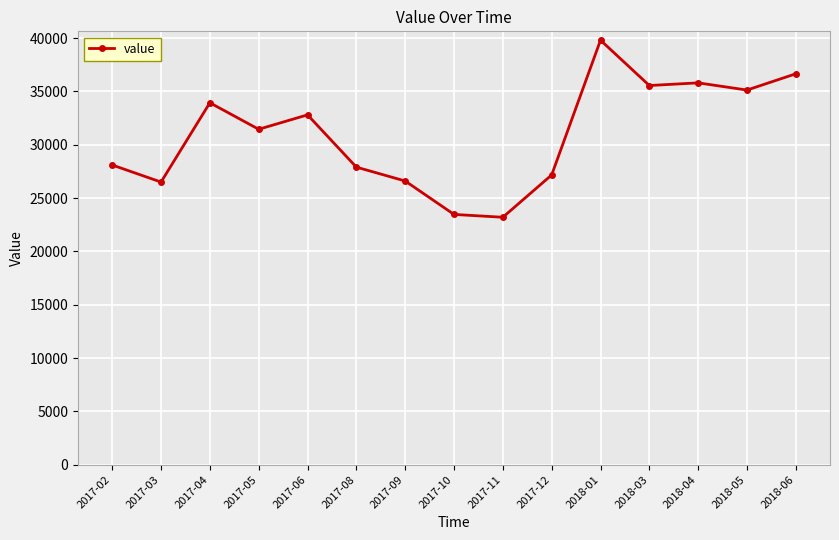

True or false: the data has more than 2 interior local peaks.

True